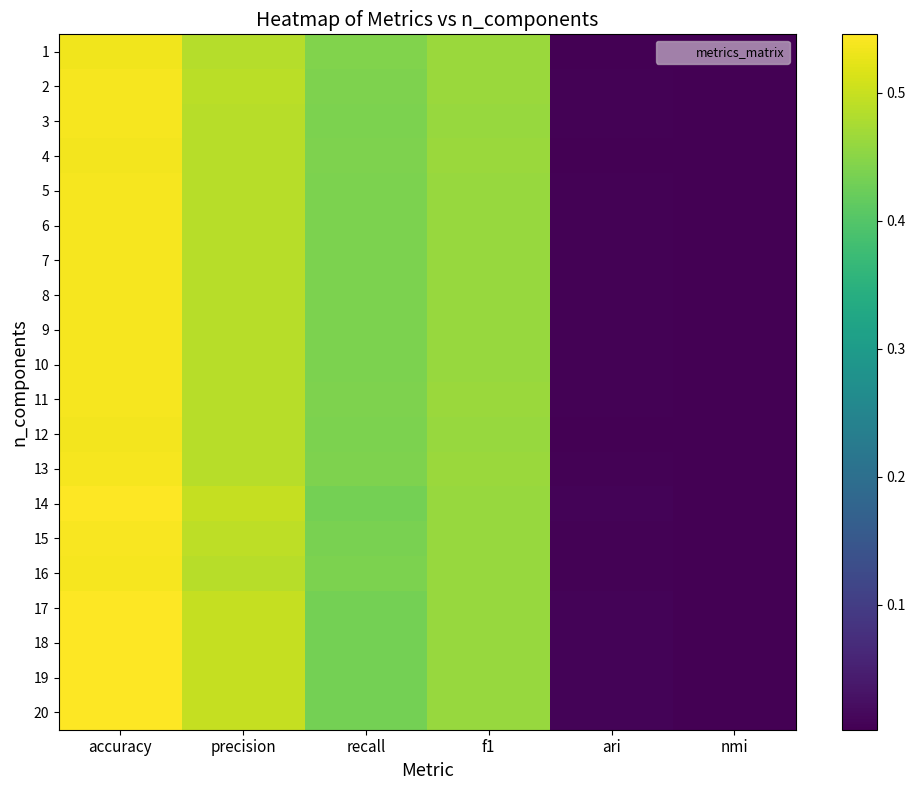

Reading right to left, extract all data points from this chart.

1: nmi=0.0	ari=0.0	f1=0.5	recall=0.4	precision=0.5	accuracy=0.5
2: nmi=0.0	ari=0.0	f1=0.5	recall=0.4	precision=0.5	accuracy=0.5
3: nmi=0.0	ari=0.0	f1=0.5	recall=0.4	precision=0.5	accuracy=0.5
4: nmi=0.0	ari=0.0	f1=0.5	recall=0.4	precision=0.5	accuracy=0.5
5: nmi=0.0	ari=0.0	f1=0.5	recall=0.4	precision=0.5	accuracy=0.5
6: nmi=0.0	ari=0.0	f1=0.5	recall=0.4	precision=0.5	accuracy=0.5
7: nmi=0.0	ari=0.0	f1=0.5	recall=0.4	precision=0.5	accuracy=0.5
8: nmi=0.0	ari=0.0	f1=0.5	recall=0.4	precision=0.5	accuracy=0.5
9: nmi=0.0	ari=0.0	f1=0.5	recall=0.4	precision=0.5	accuracy=0.5
10: nmi=0.0	ari=0.0	f1=0.5	recall=0.4	precision=0.5	accuracy=0.5
11: nmi=0.0	ari=0.0	f1=0.5	recall=0.4	precision=0.5	accuracy=0.5
12: nmi=0.0	ari=0.0	f1=0.5	recall=0.4	precision=0.5	accuracy=0.5
13: nmi=0.0	ari=0.0	f1=0.5	recall=0.4	precision=0.5	accuracy=0.5
14: nmi=0.0	ari=0.0	f1=0.5	recall=0.4	precision=0.5	accuracy=0.5
15: nmi=0.0	ari=0.0	f1=0.5	recall=0.4	precision=0.5	accuracy=0.5
16: nmi=0.0	ari=0.0	f1=0.5	recall=0.4	precision=0.5	accuracy=0.5
17: nmi=0.0	ari=0.0	f1=0.5	recall=0.4	precision=0.5	accuracy=0.5
18: nmi=0.0	ari=0.0	f1=0.5	recall=0.4	precision=0.5	accuracy=0.5
19: nmi=0.0	ari=0.0	f1=0.5	recall=0.4	precision=0.5	accuracy=0.5
20: nmi=0.0	ari=0.0	f1=0.5	recall=0.4	precision=0.5	accuracy=0.5